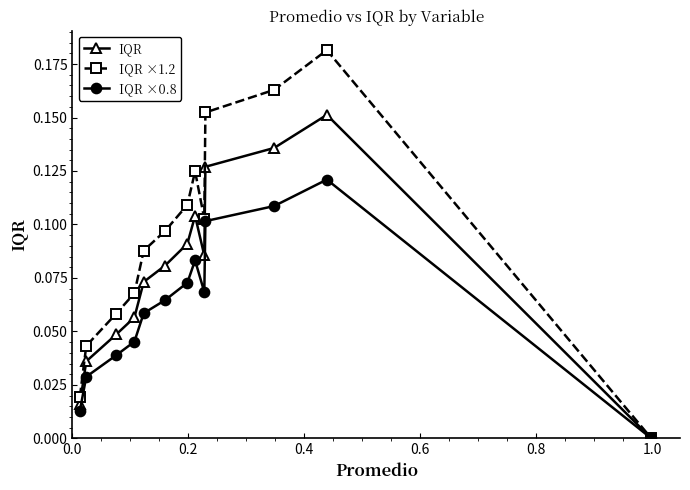

True or false: IQR has more than 2 interior local peaks.

False